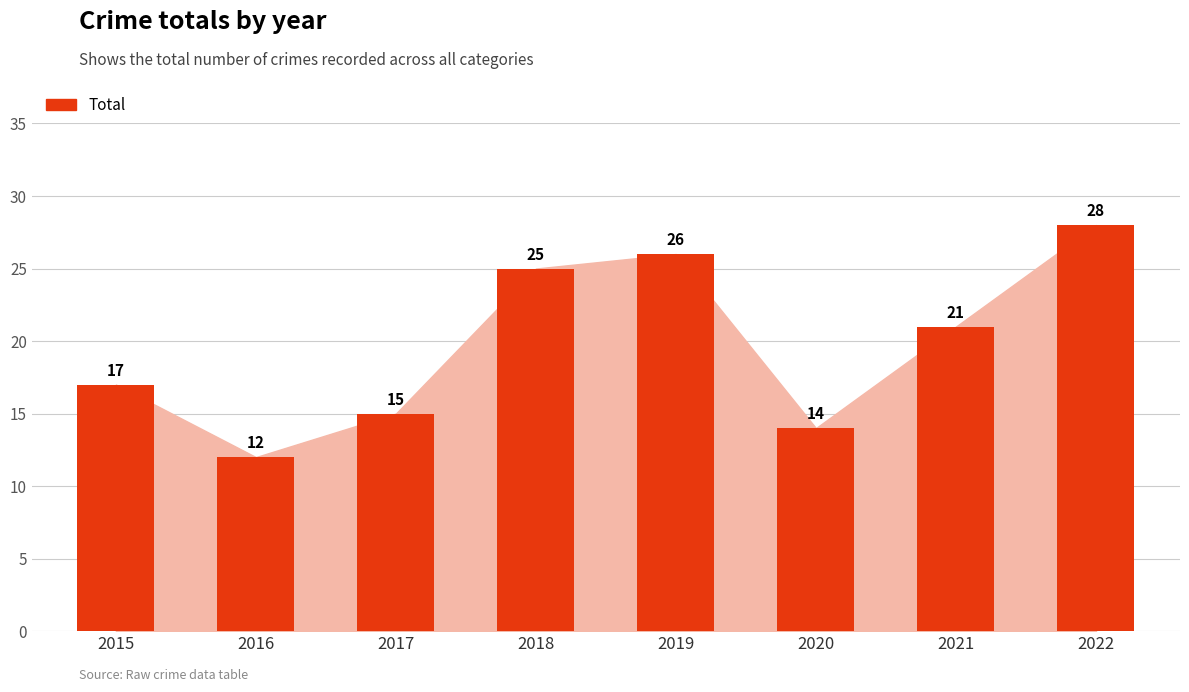

What is the sum of the values at 2020 and 2021?

35